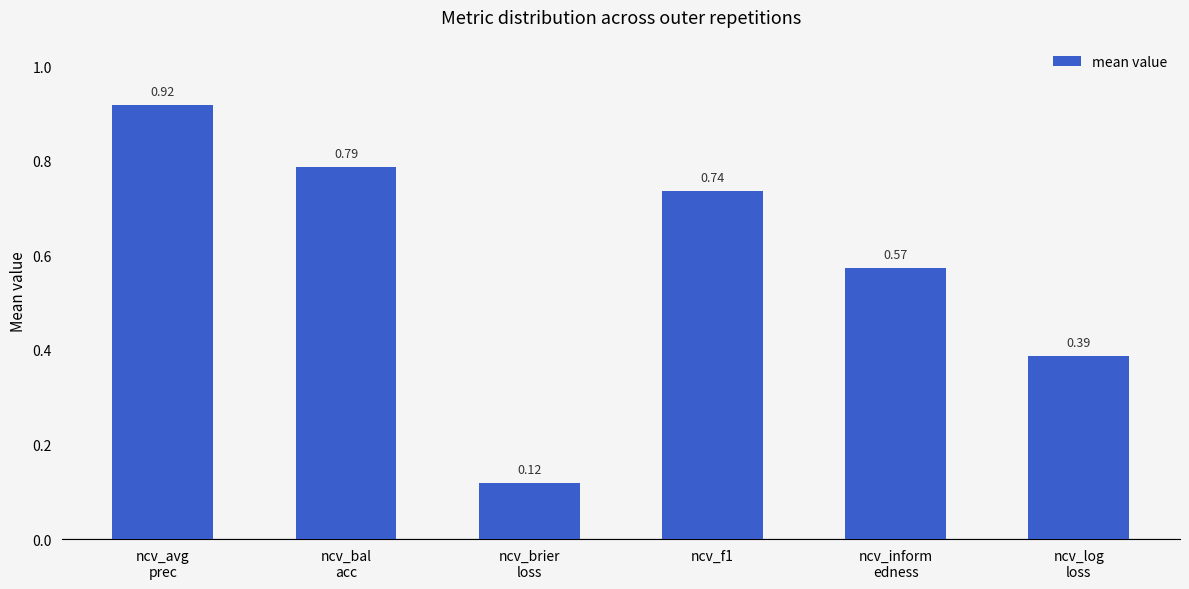

Are the bars horizontal?

No